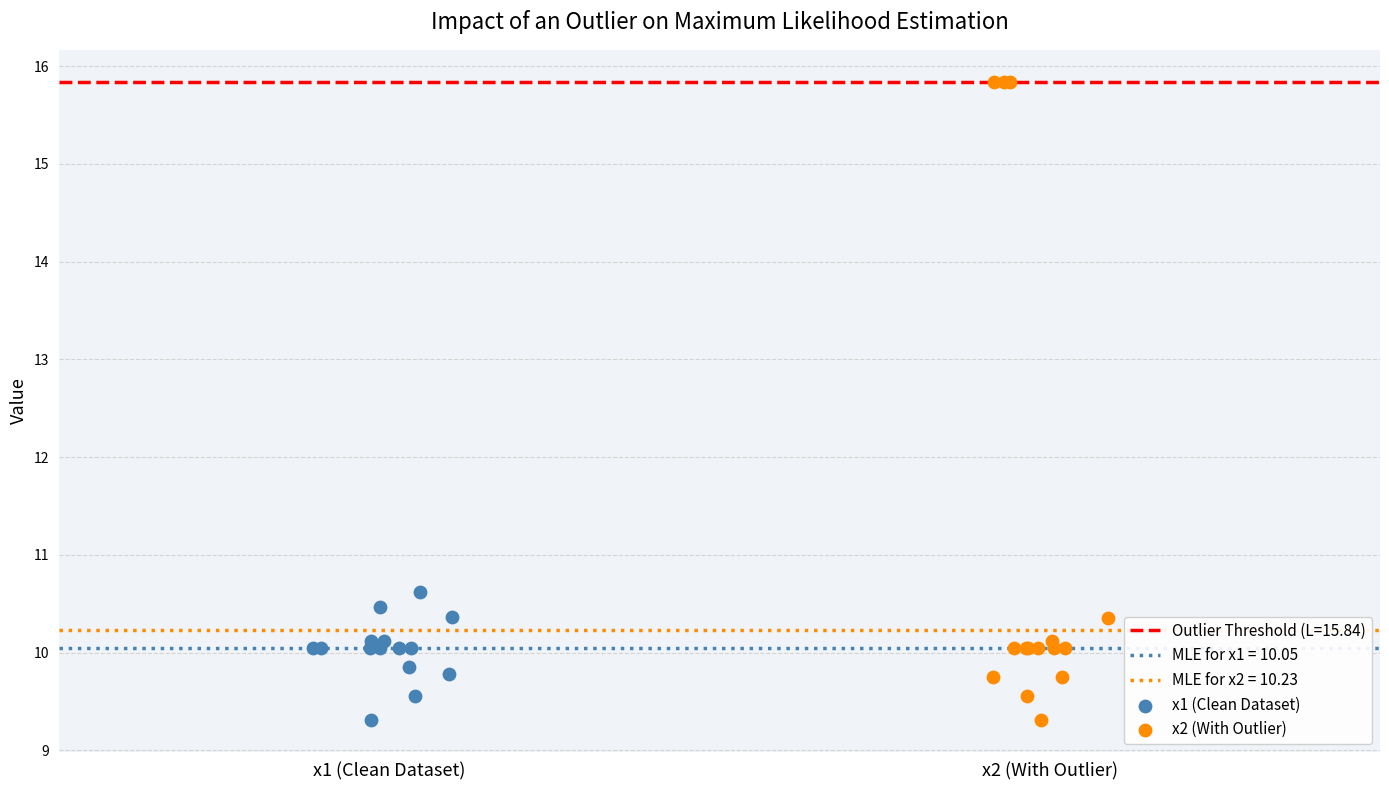

Which series has the widest spread of Y values?

x2 (With Outlier)